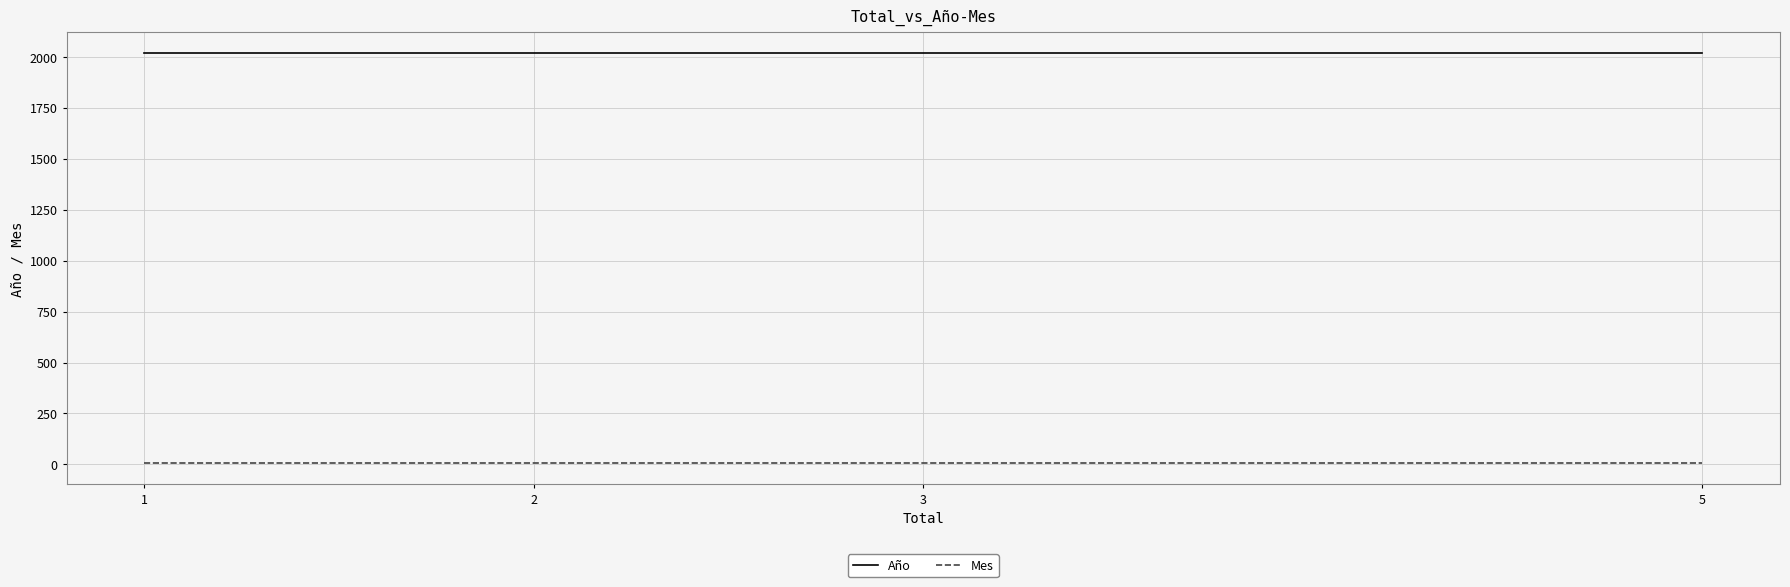

True or false: Año has a value of 2972 at 5.

False